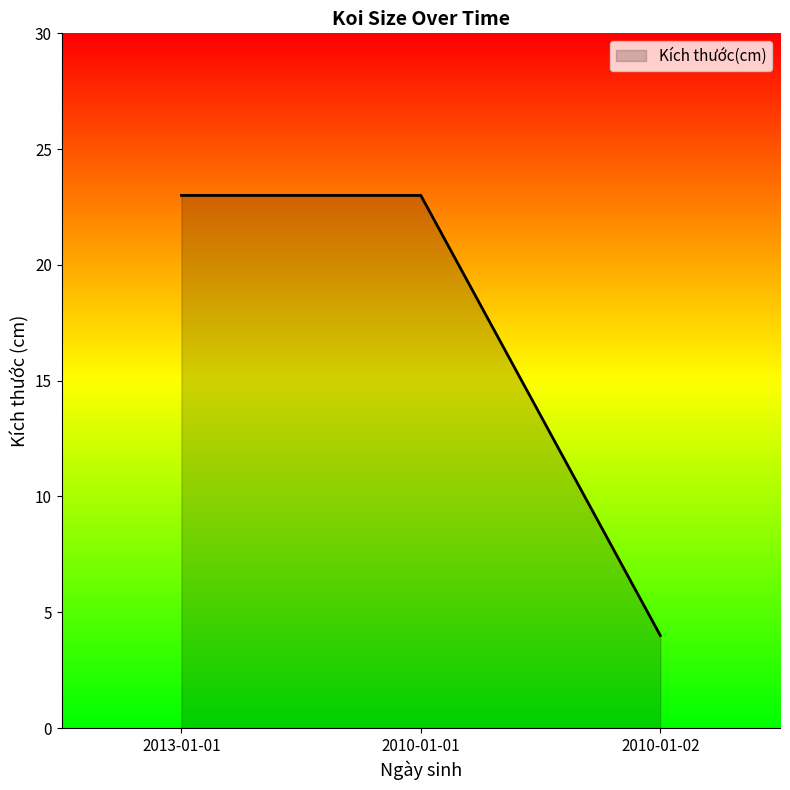

True or false: the data shows 31 at 2013-01-01.

False